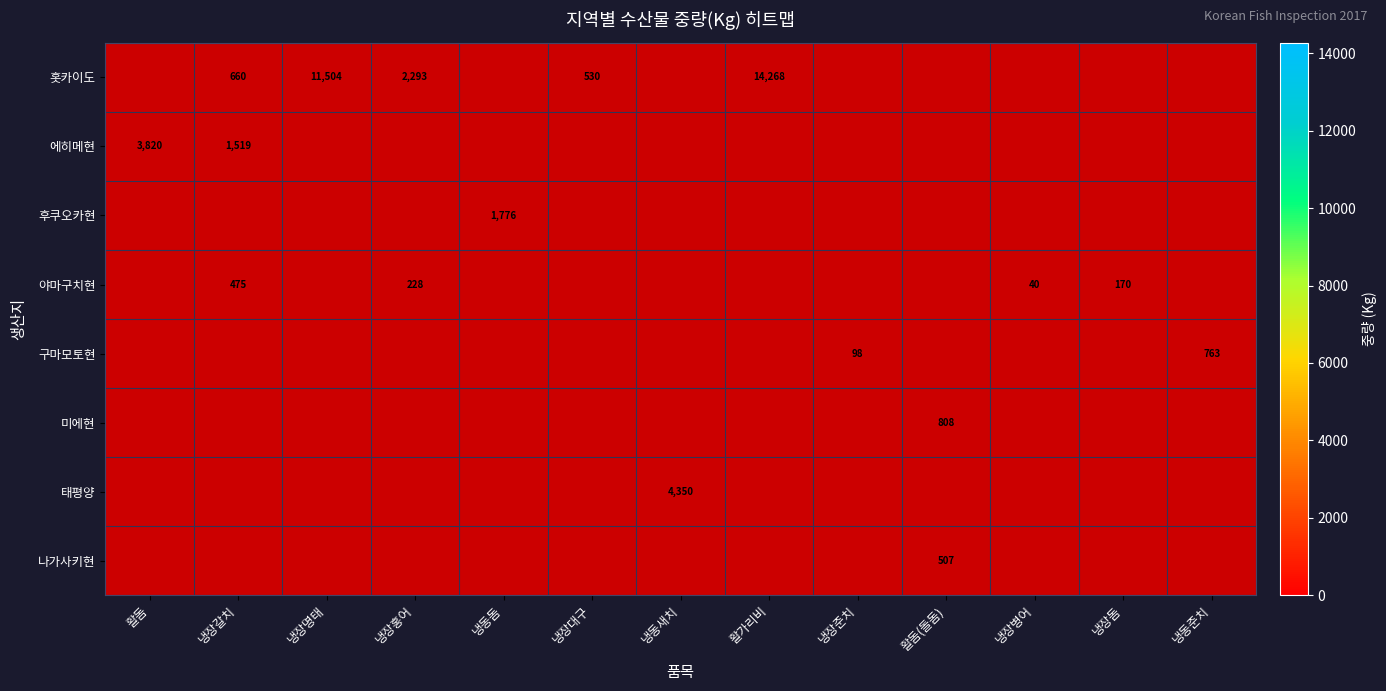

True or false: 태평양 has a value of 4350 at 냉동새치.

True